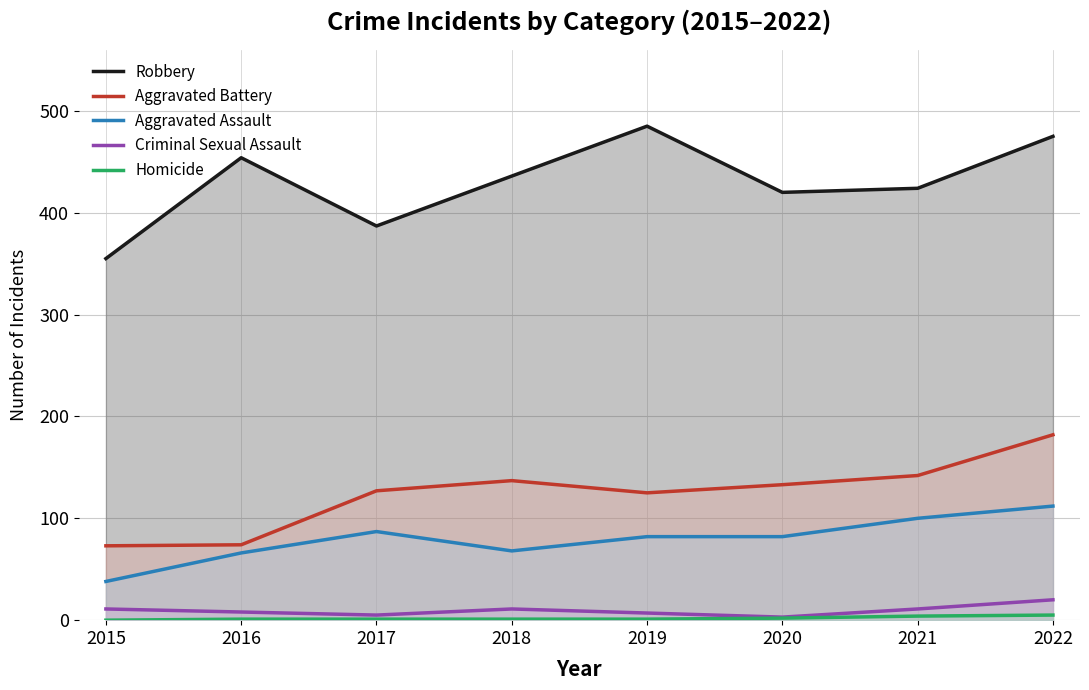

What is the difference between the Criminal Sexual Assault values at 2017 and 2020?

2